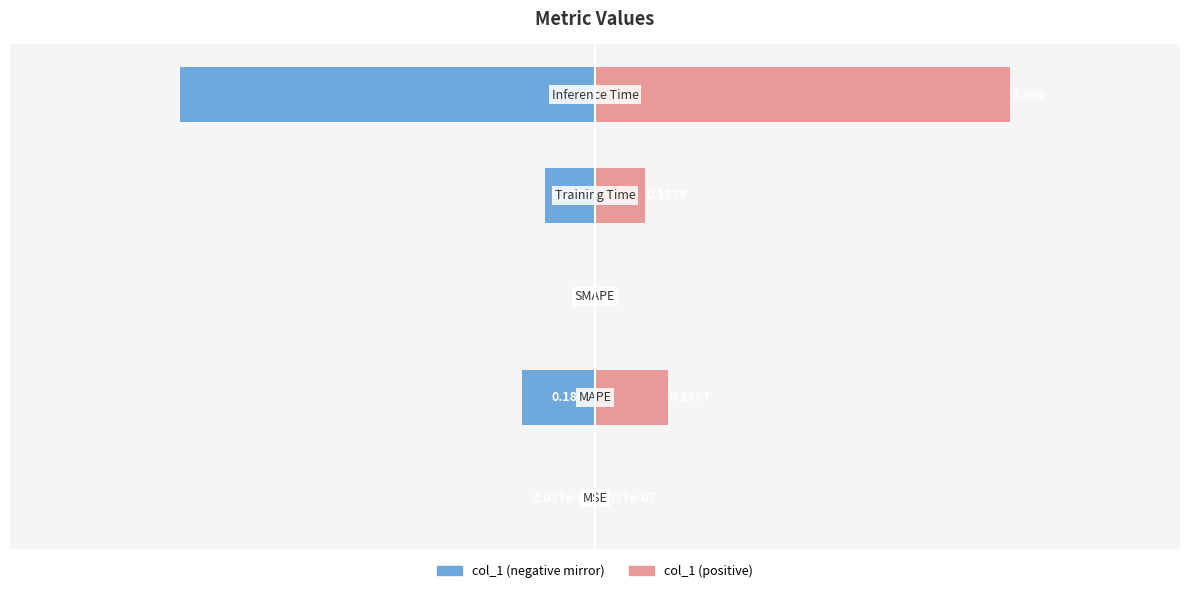

What is the sum of the col_1 (left) values at 4 and 1?

-1.3